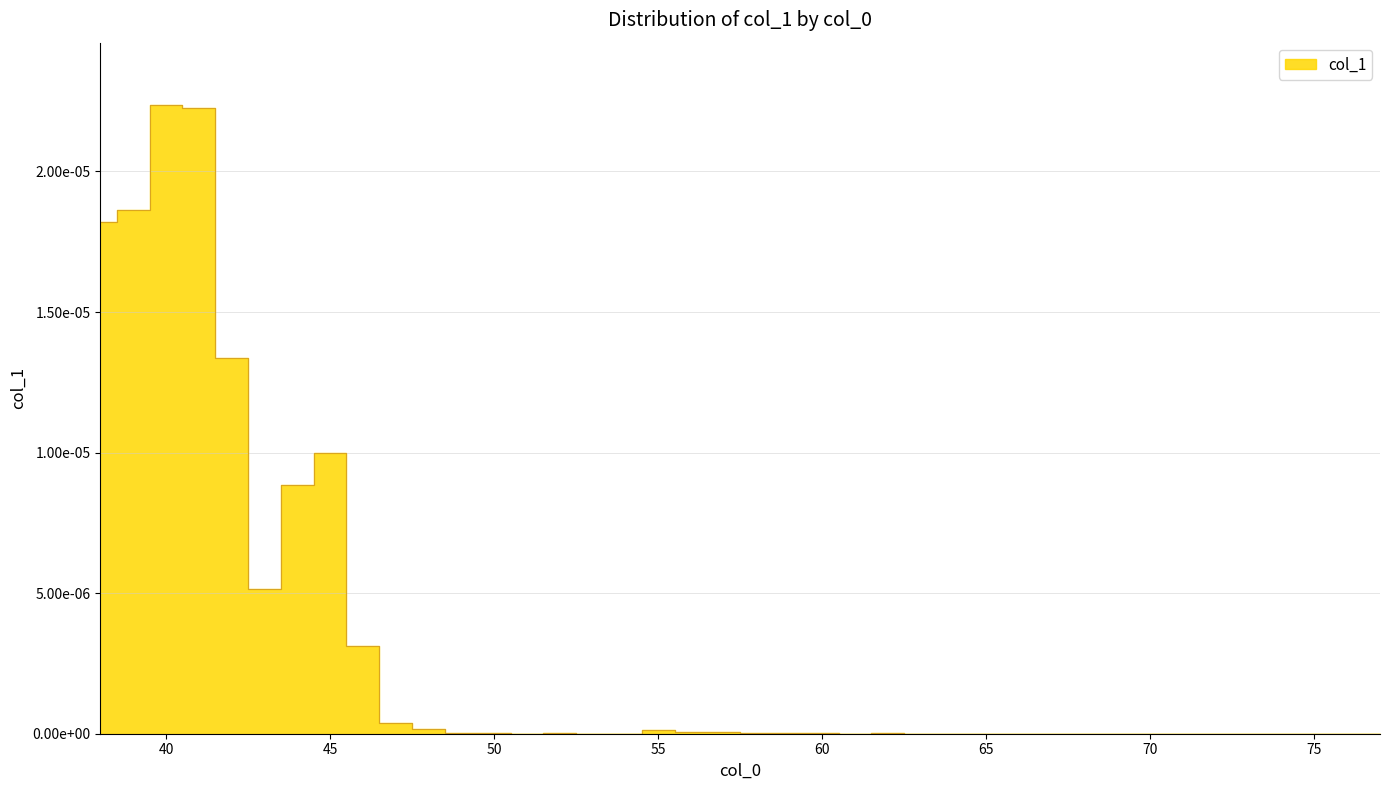

Where is the data nearest to the value 0?

51